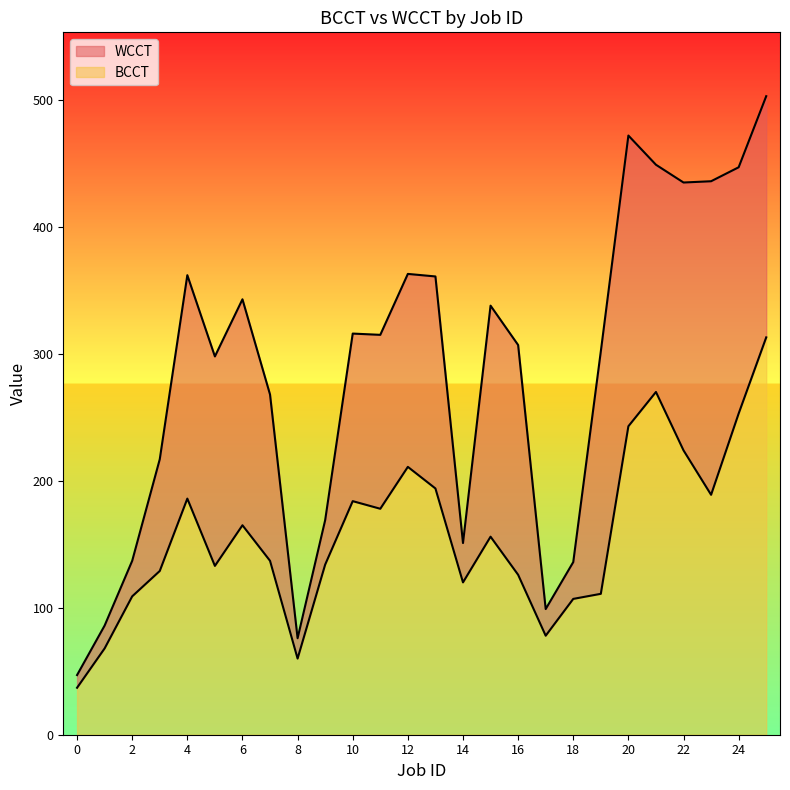

Where is the first local maximum for WCCT?

4